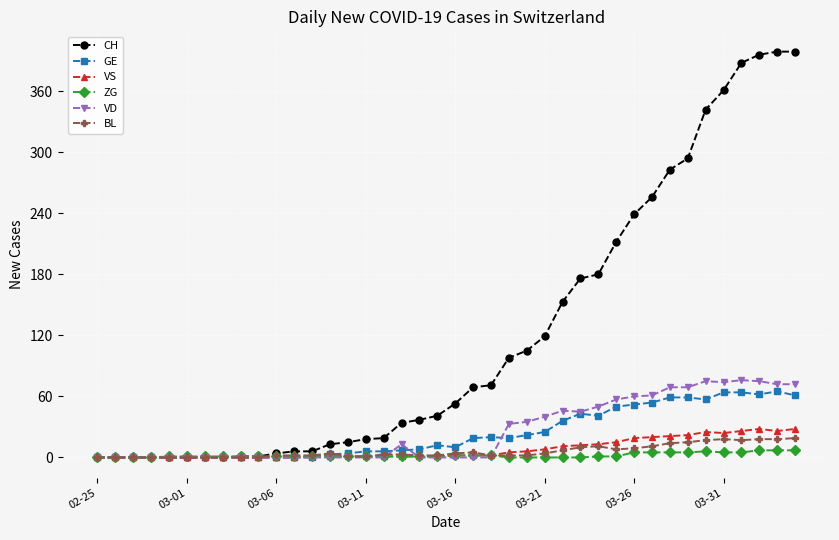

Which series has the largest total across all categories?

CH